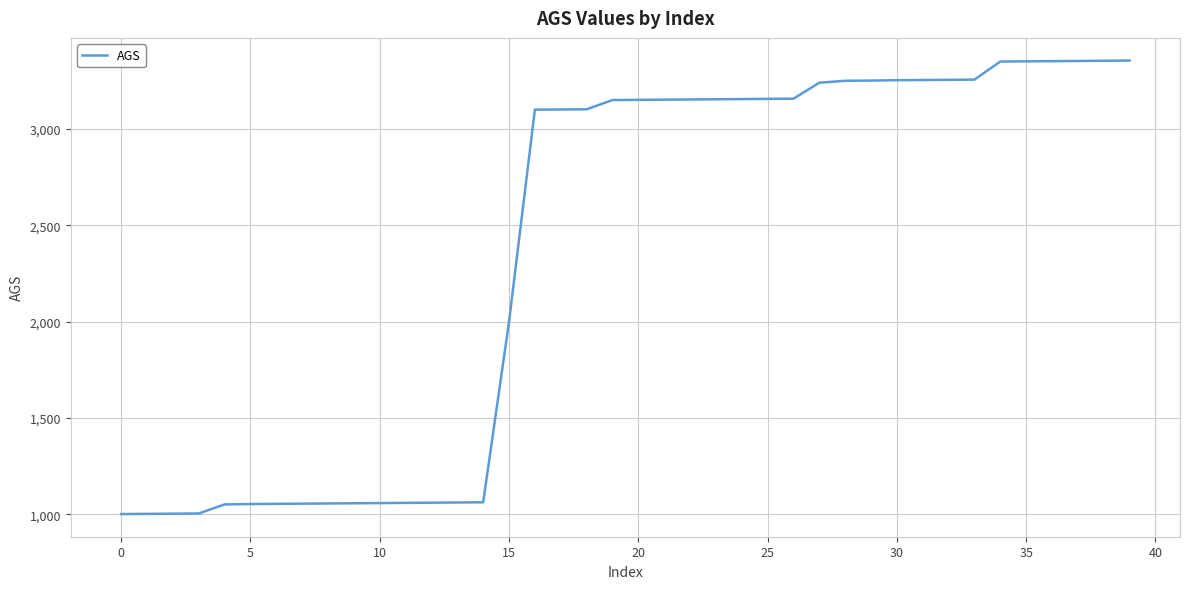

What is the greatest value displayed?

3356